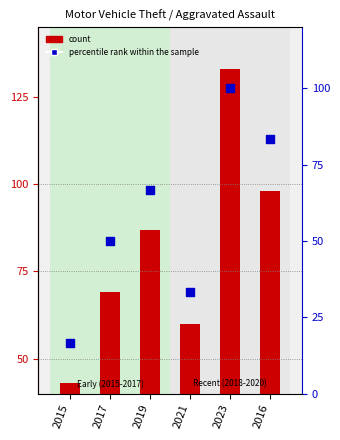

Which has a higher value, 2016 or 2019?

2016